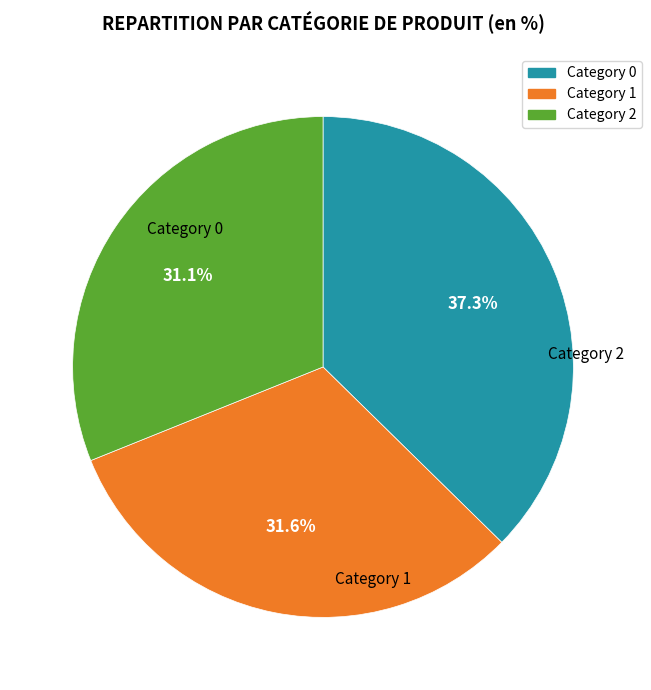

Does any single category account for the majority?

No